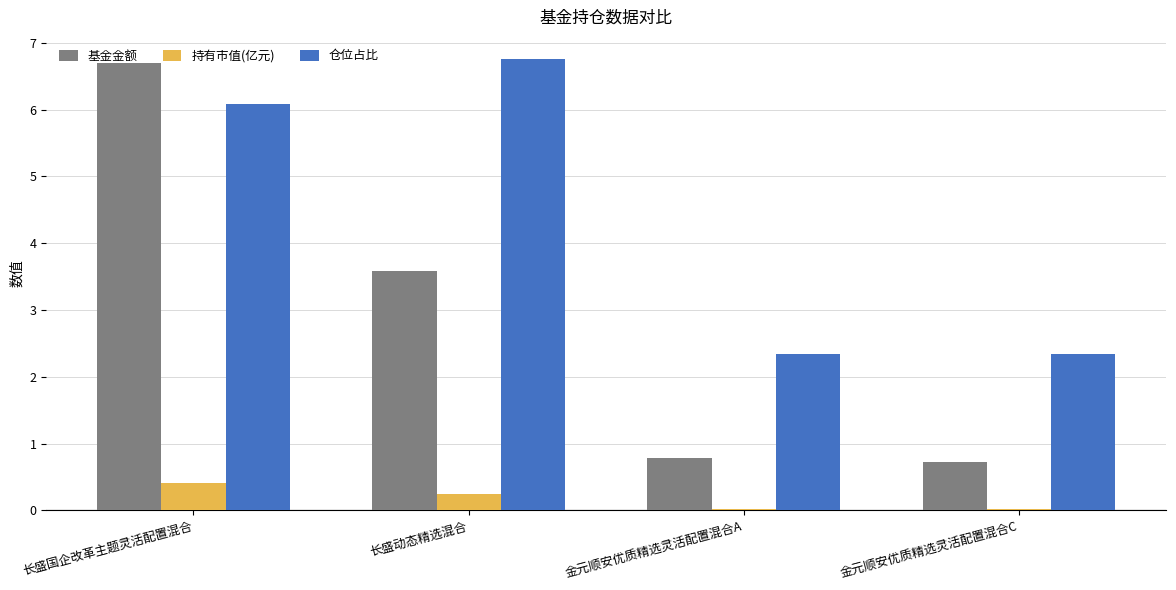

What are all the series names shown in the legend?

基金金额, 持有市值(亿元), 仓位占比